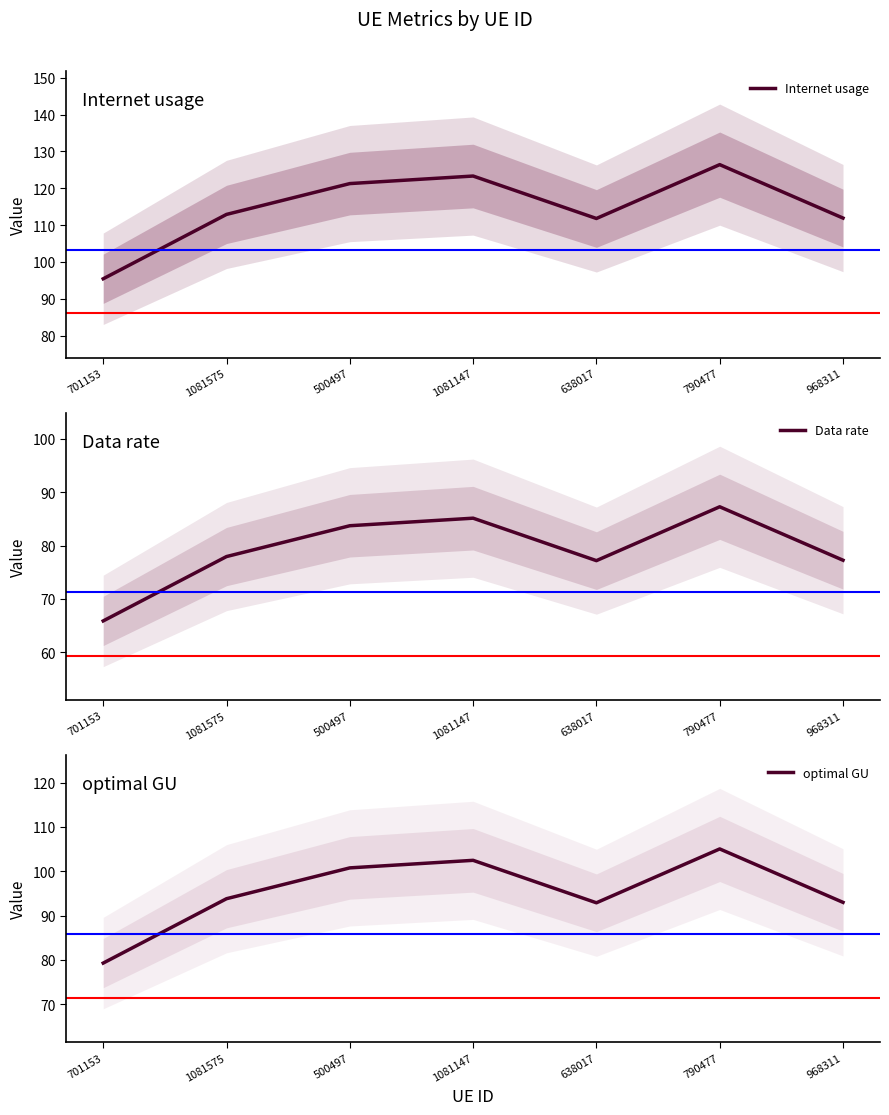

What is the spread (max minus min) of values at 701153?

29.5